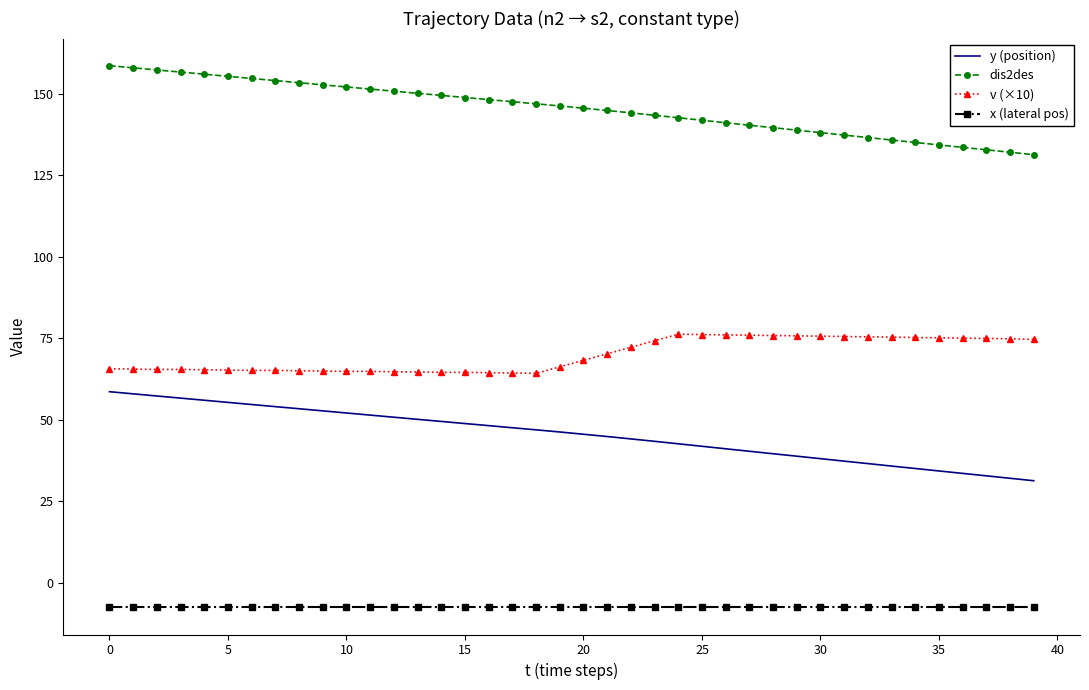

True or false: dis2des and v (×10) intersect in this chart.

False